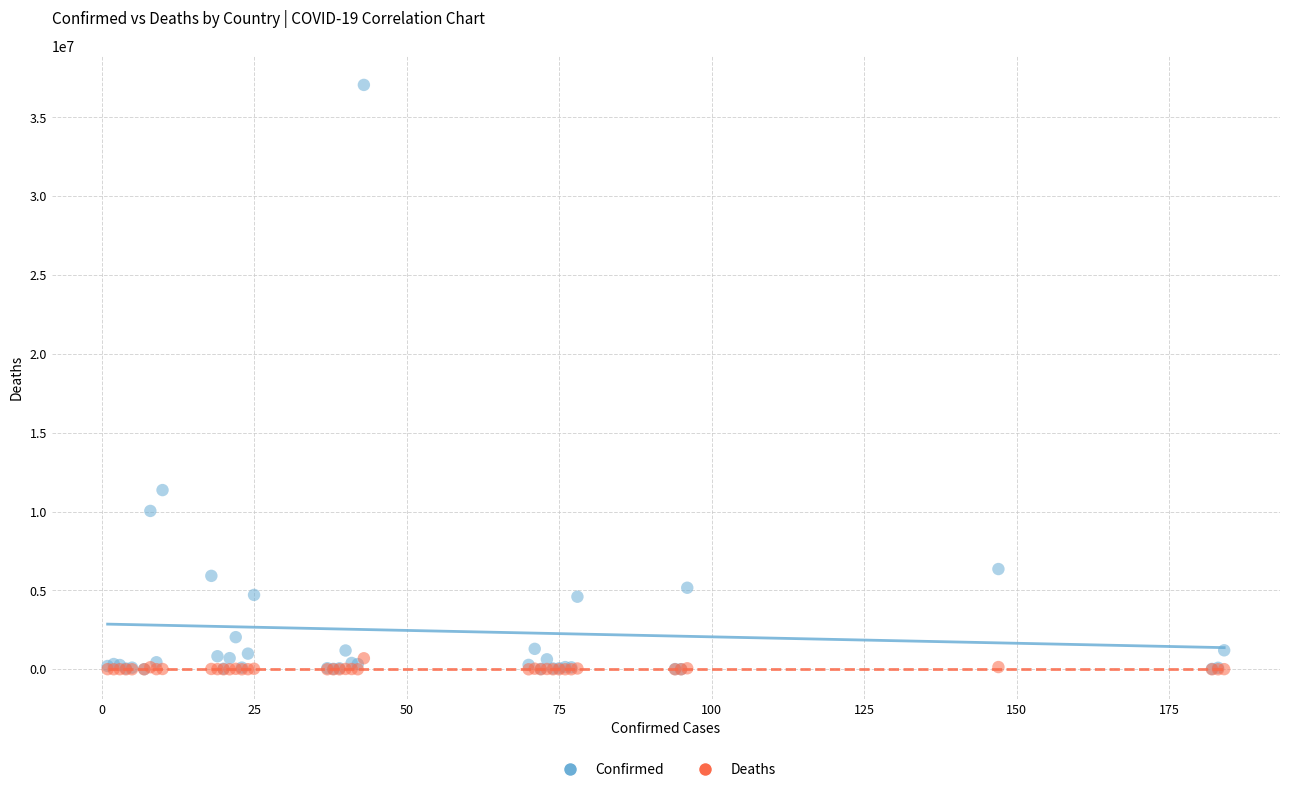

Across all series, what Y value is closest to 18531742?

11366361